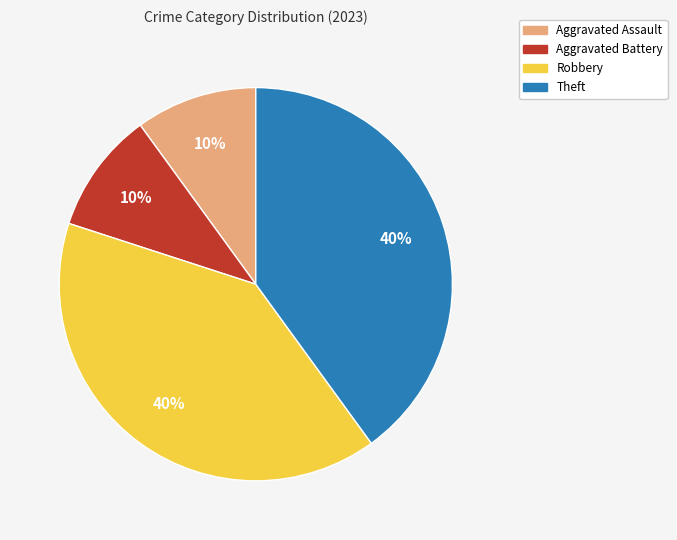

Which has a higher value, Theft or Aggravated Battery?

Theft